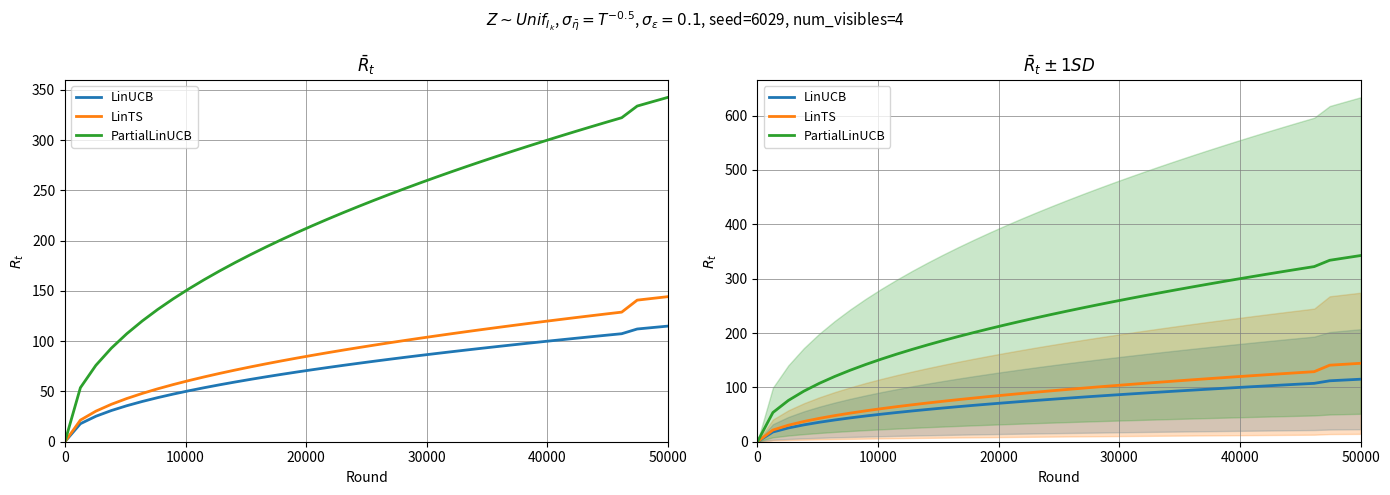

Which series has the largest range (max minus min)?

PartialLinUCB